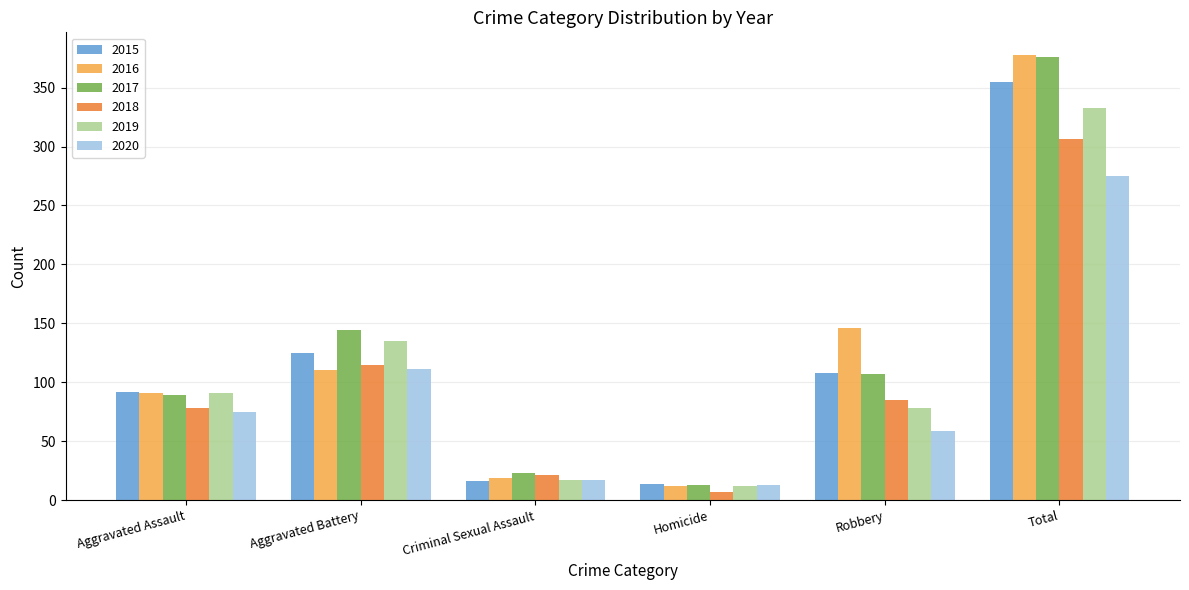

True or false: 2017 has a value of 23 at Criminal Sexual Assault.

True